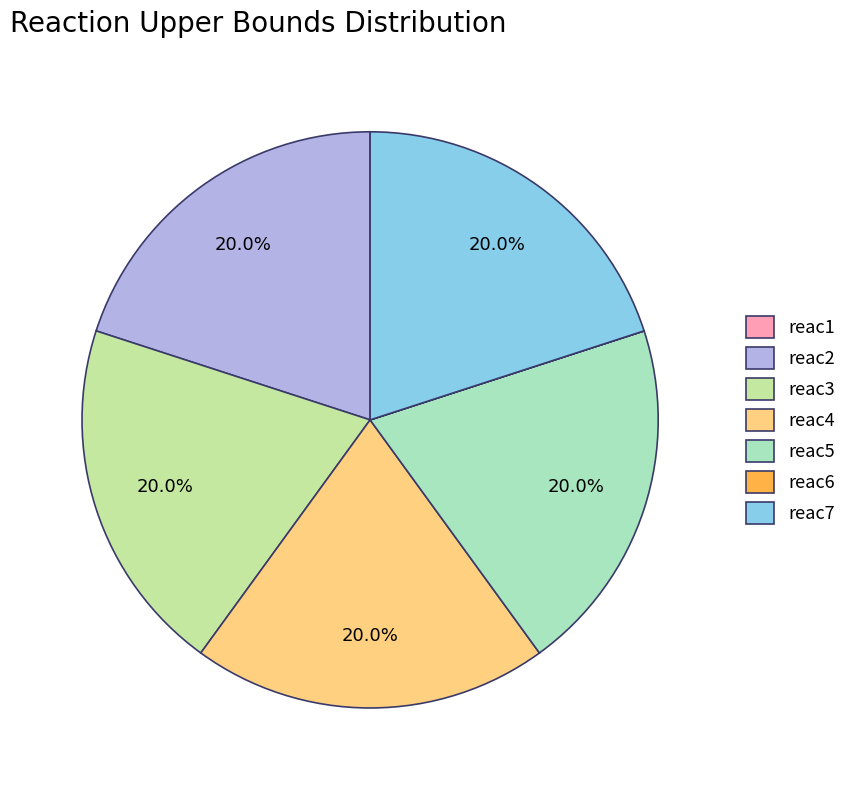

Is it true that reac4 is 32% of the pie?

False